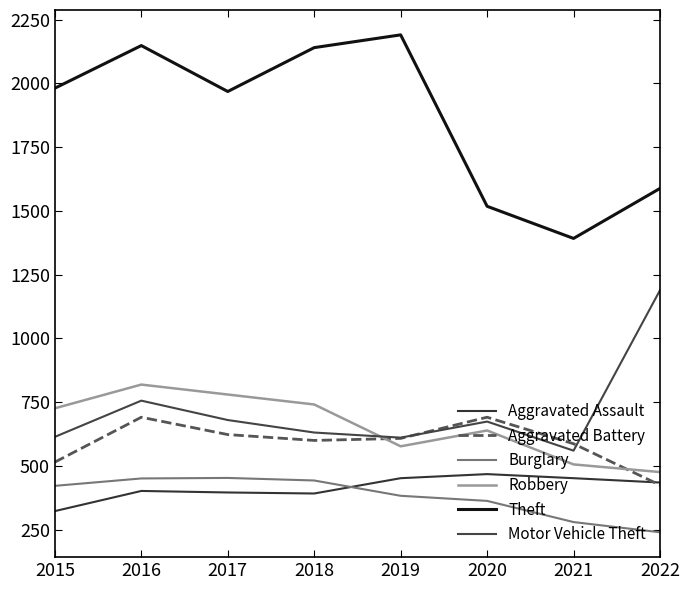

Does the chart display data point markers on the line(s)?

No